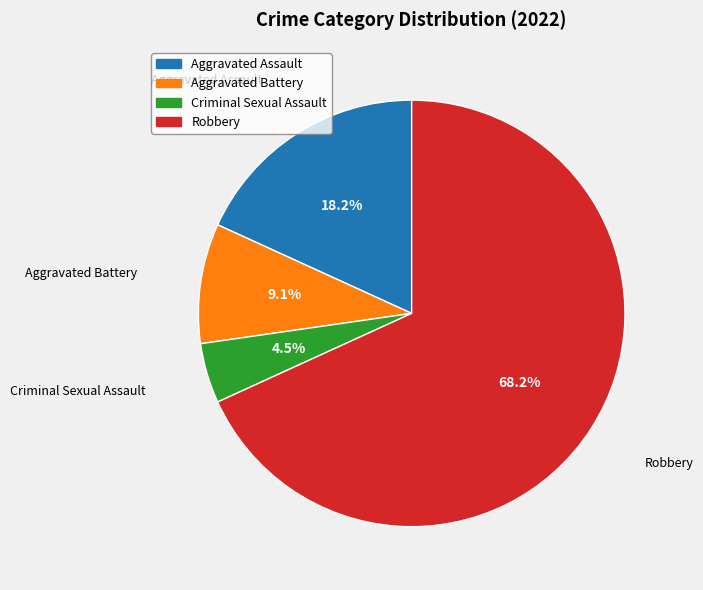

To the nearest percent, what is the difference between the Aggravated Battery and Robbery slice percentages?

59%